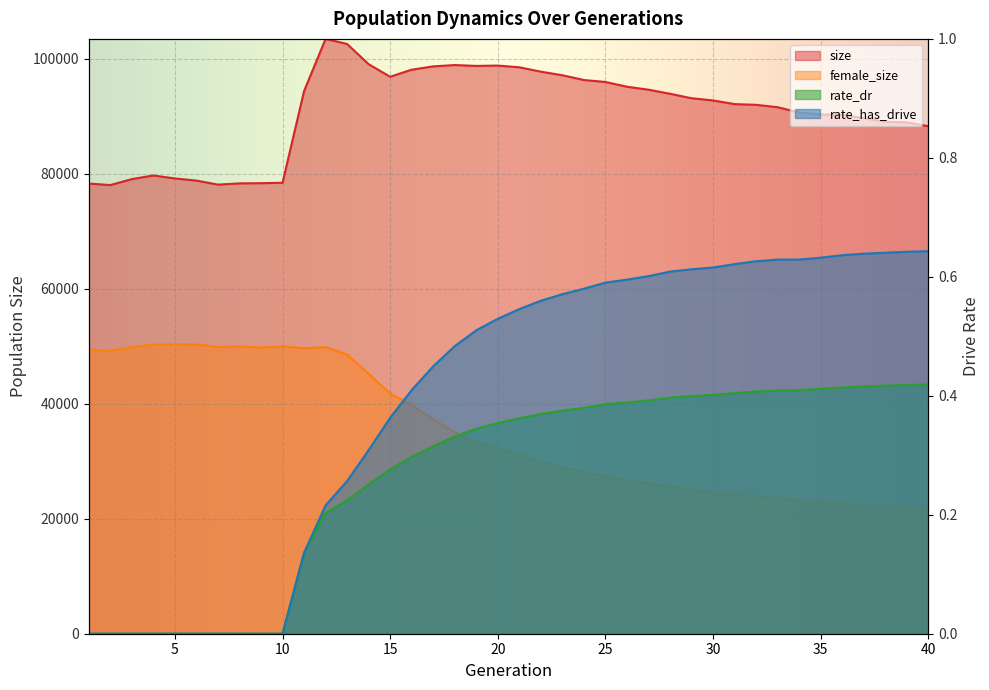

True or false: size and rate_dr cross at least once.

False